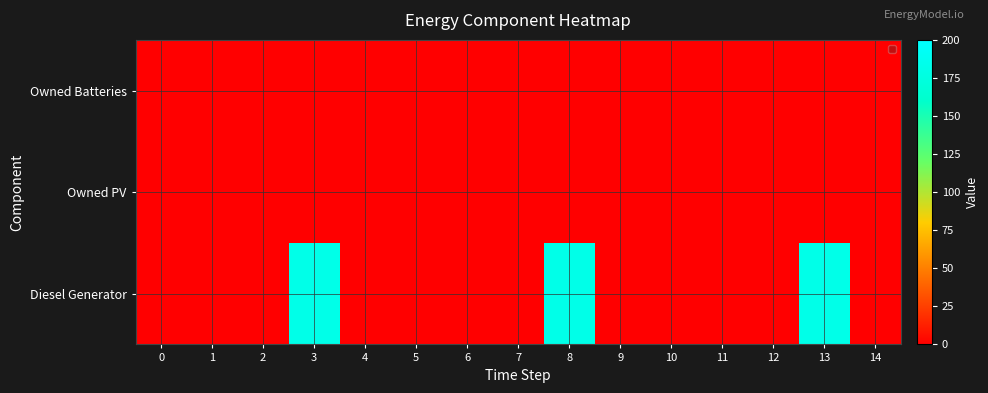

Reading right to left, transcribe all the data shown in this chart.

Diesel Generator: 0	182	0	0	0	0	182	0	0	0	0	182	0	0	0
Owned PV: 0	0	0	0	0	0	0	0	0	0	0	0	0	0	0
Owned Batteries: 0	0	0	0	0	0	0	0	0	0	0	0	0	0	0